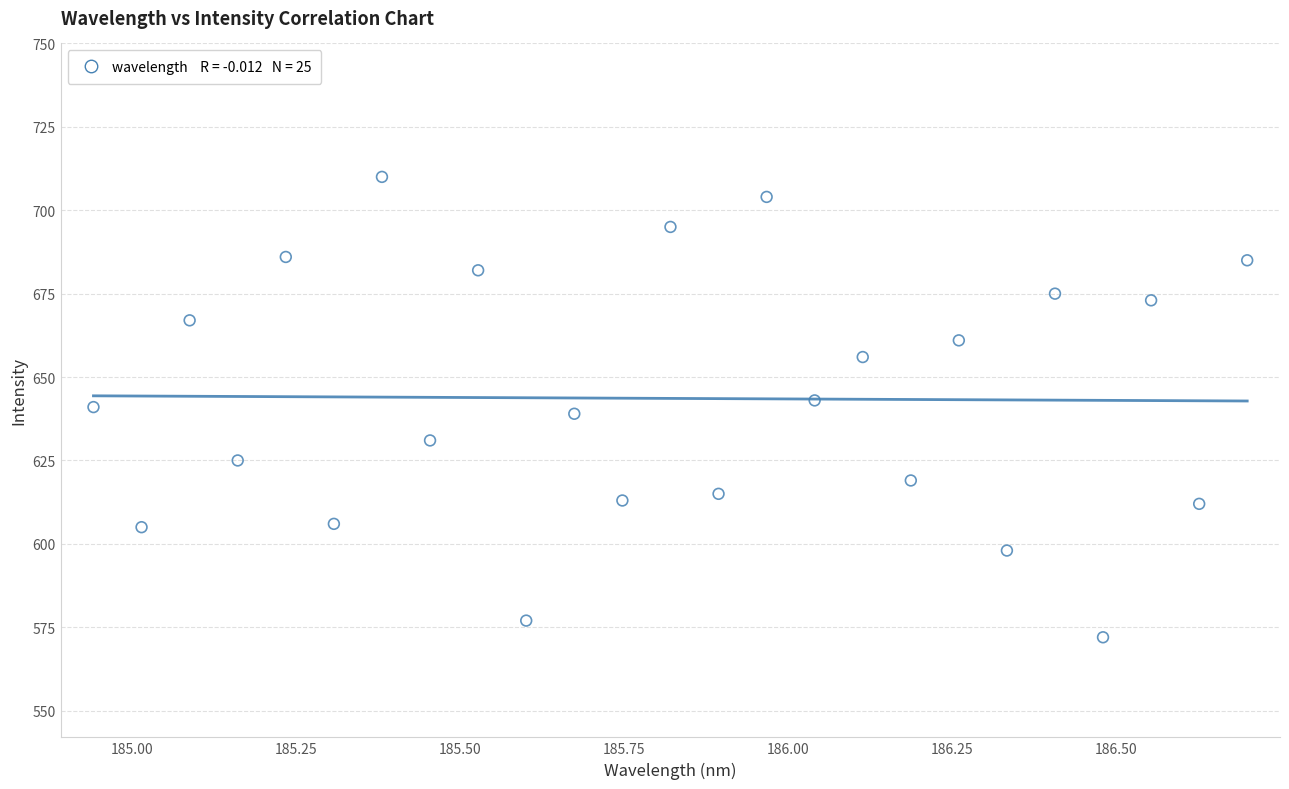

What is the range of Y values (max minus min)?

138